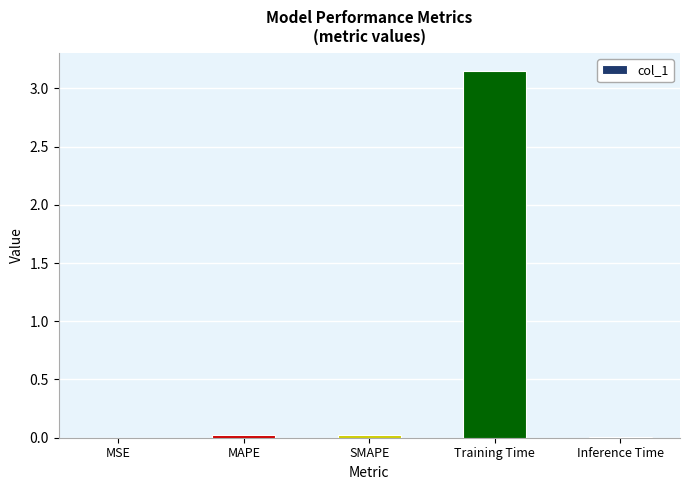

The value at MSE is 0.0. True or false?

True